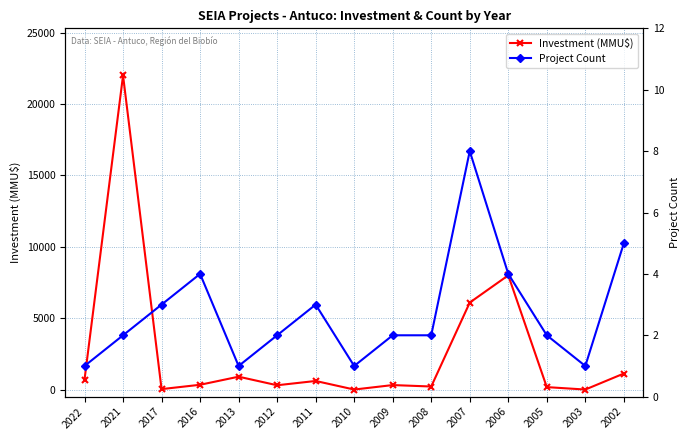

Count the number of categories in the chart.

15